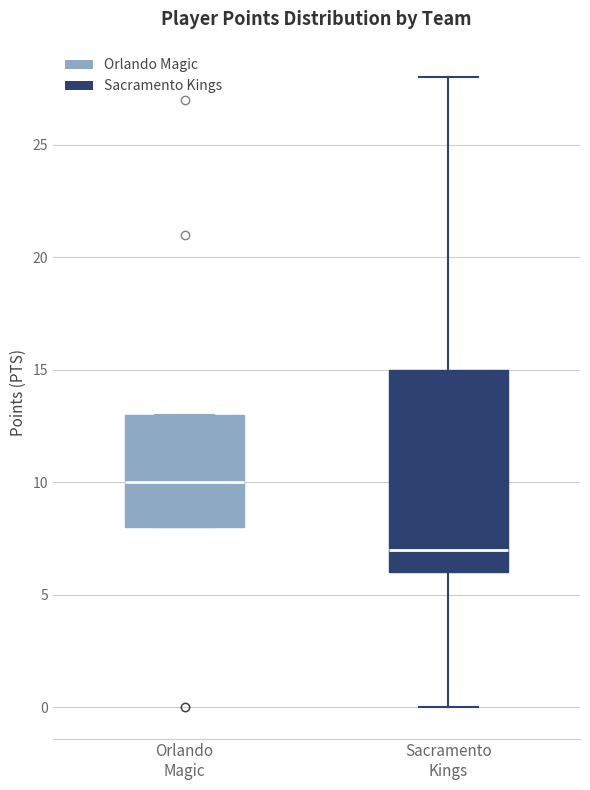

Which box's median line is the highest?

Orlando Magic